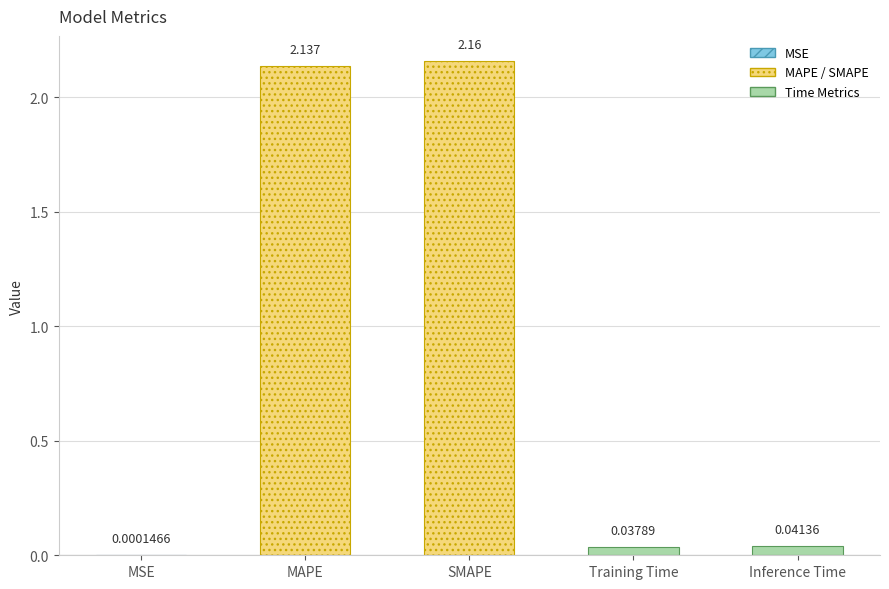

What is the label of the 4th bar from the left?

Training Time